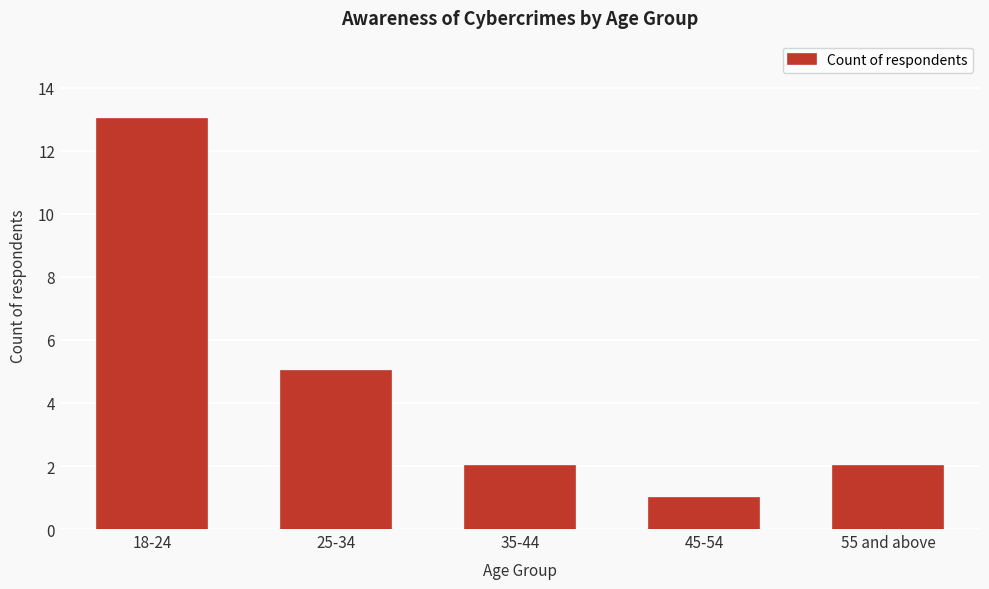

Reading left to right, what are all the values shown in this chart?

13	5	2	1	2